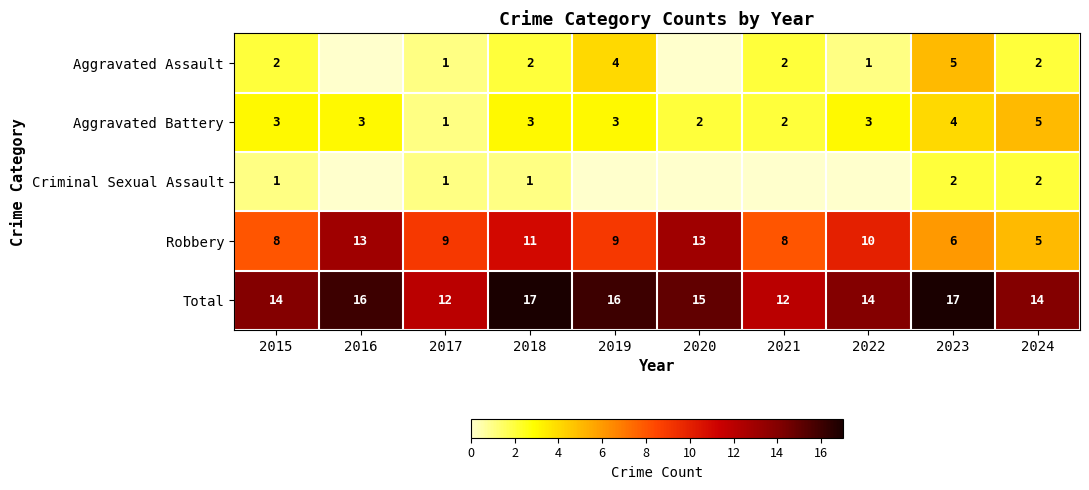

At how many categories does at least one series exceed 1?

10